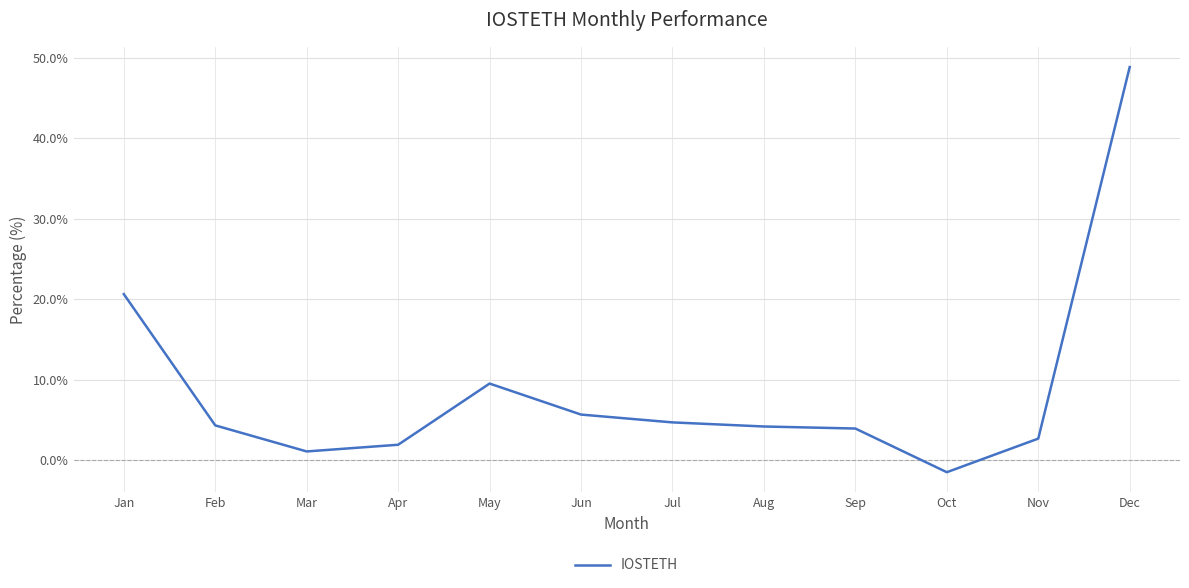

Which category has the highest value across all series?

Dec